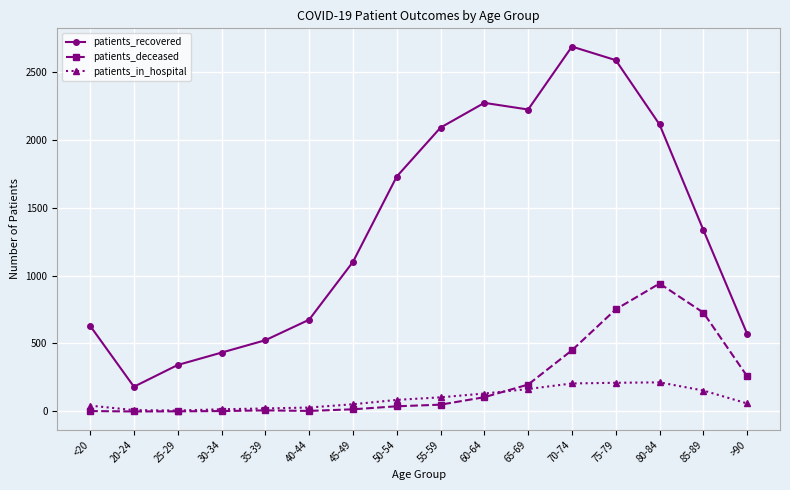

What is the difference between the highest and lowest values at 65-69?

2056